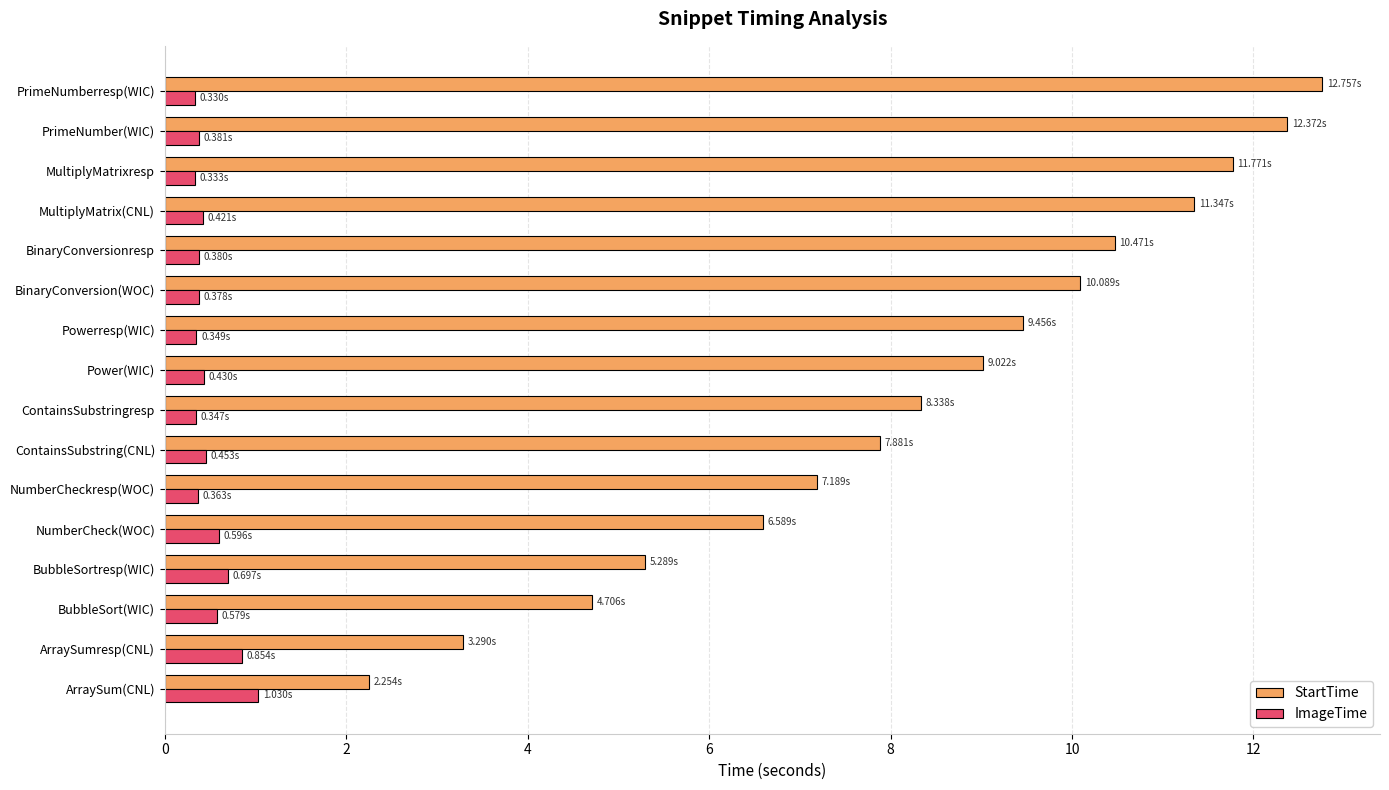

What is the sum of the ImageTime values at PrimeNumberresp(WIC) and BinaryConversion(WOC)?

0.7